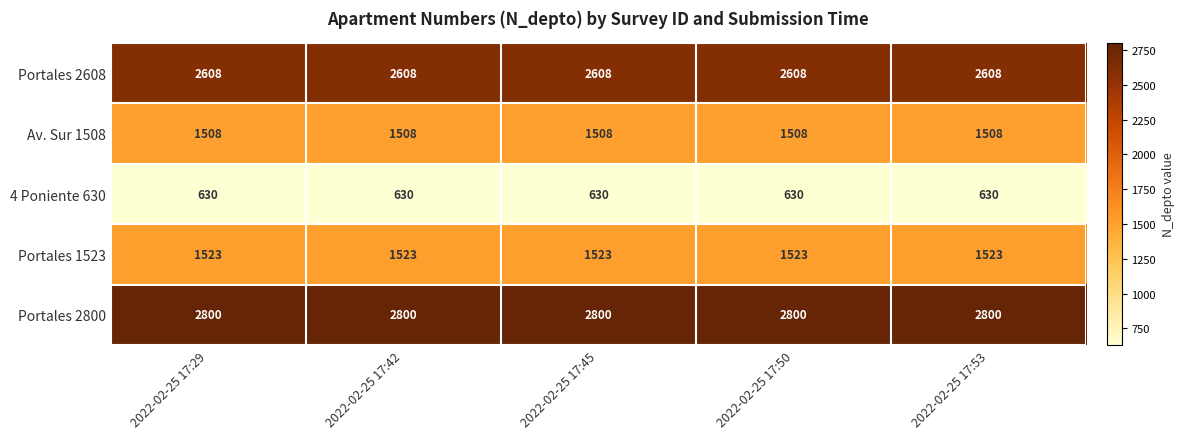

Is it true that 4 Poniente 630 equals 630 at 2022-02-25 17:29?

True